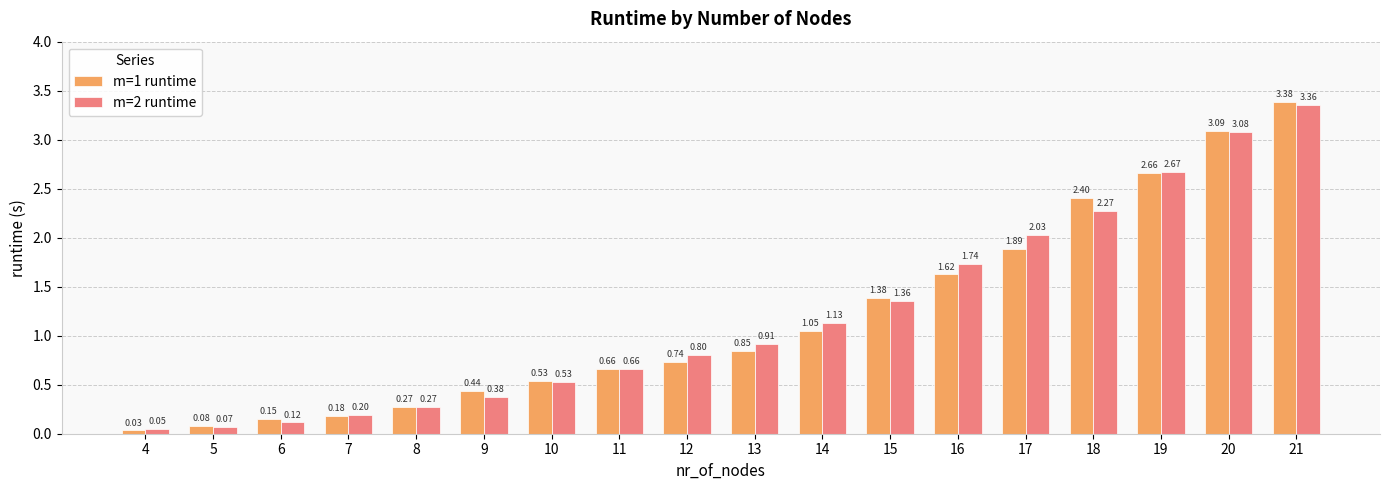

What are all the series names shown in the legend?

m=1 runtime, m=2 runtime